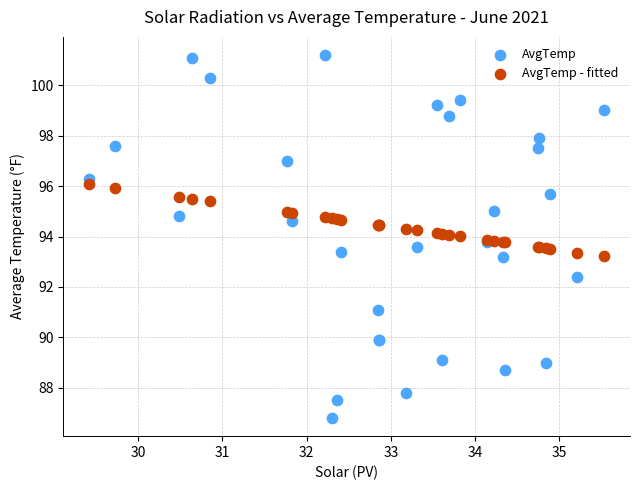

Which series contains the lowest Y value?

AvgTemp